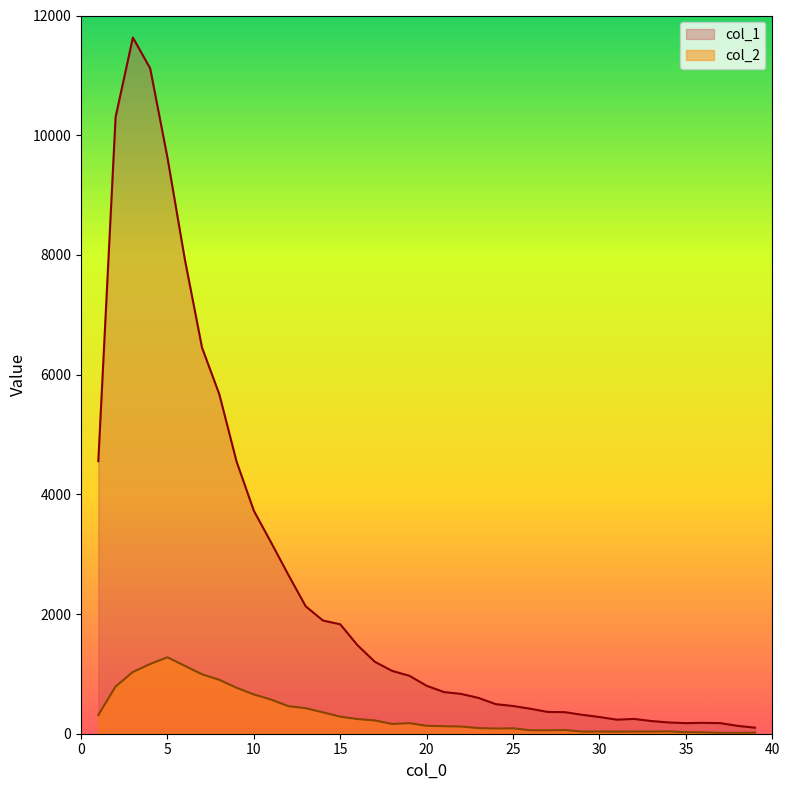

Between 34 and 10, which is larger?

10